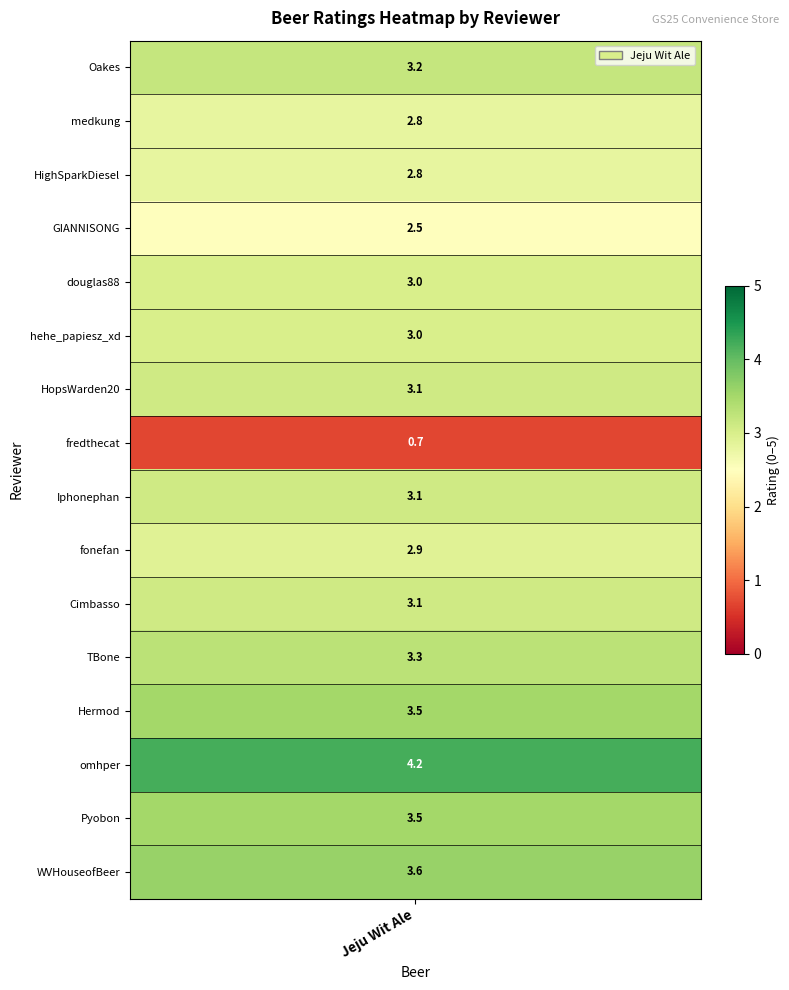

What is the difference between the maximum and second lowest values?

1.7